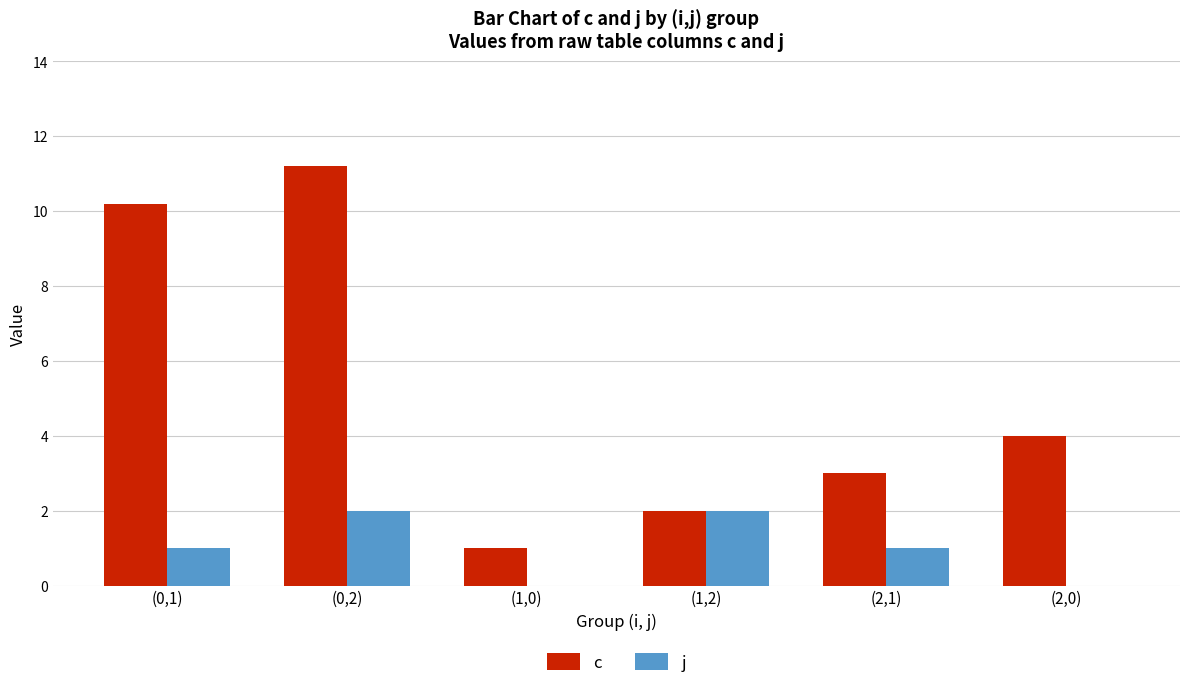

Reading left to right, list all the values displayed in this chart.

c: 10.2	11.2	1.0	2.0	3.0	4.0
j: 1.0	2.0	0.0	2.0	1.0	0.0